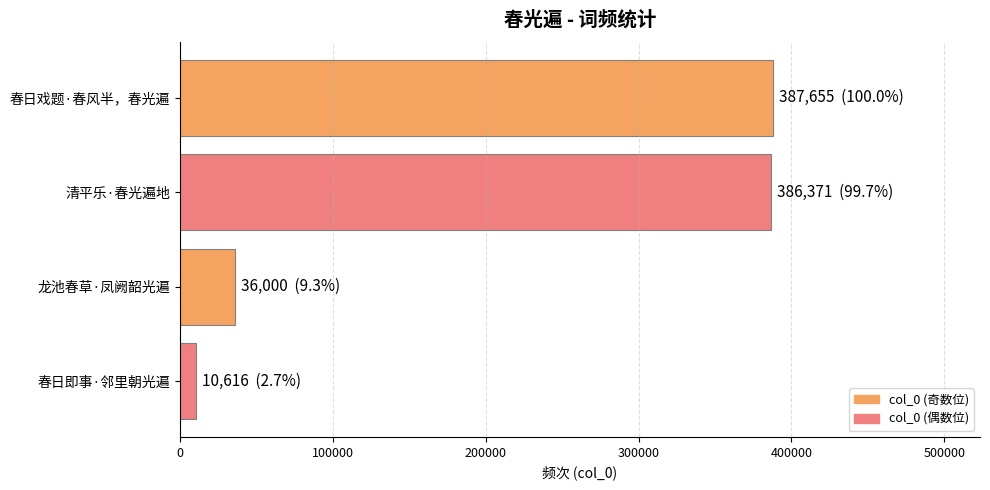

What value does the data have at 清平乐·春光遍地, to the nearest 100?

386400